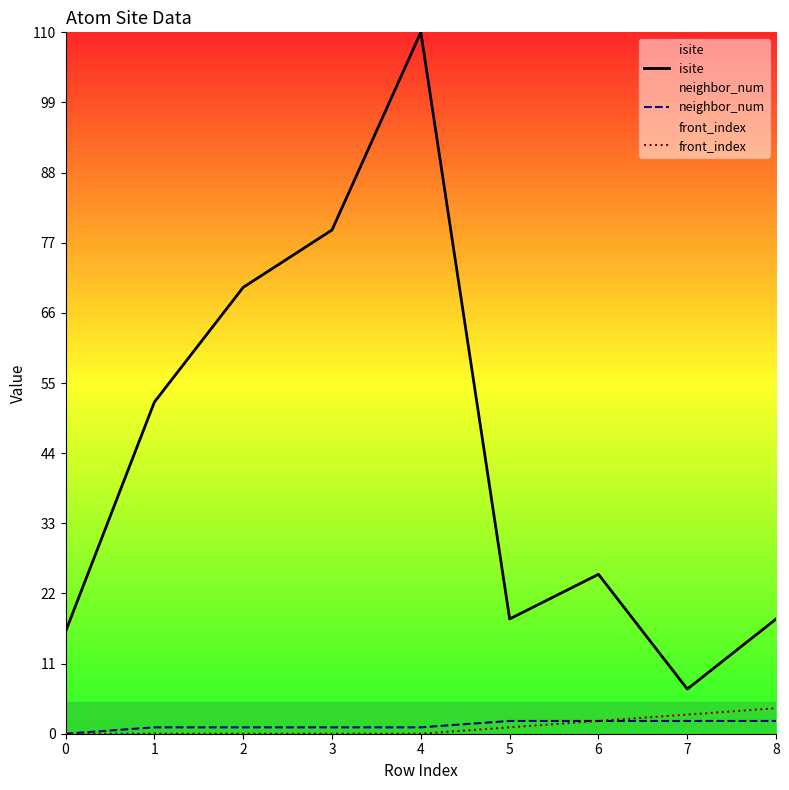

Rank the series at 0 from lowest to highest value.

neighbor_num, front_index, isite